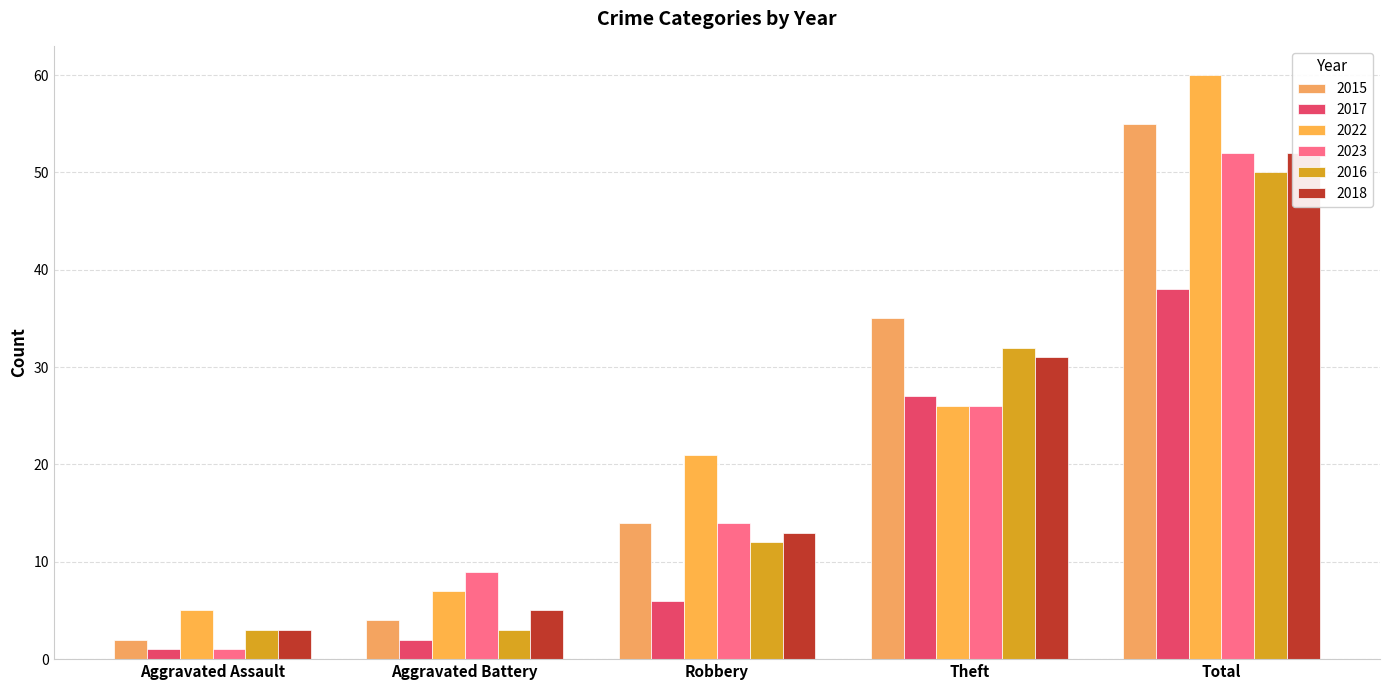

What is the sum of all 2023 values?

102